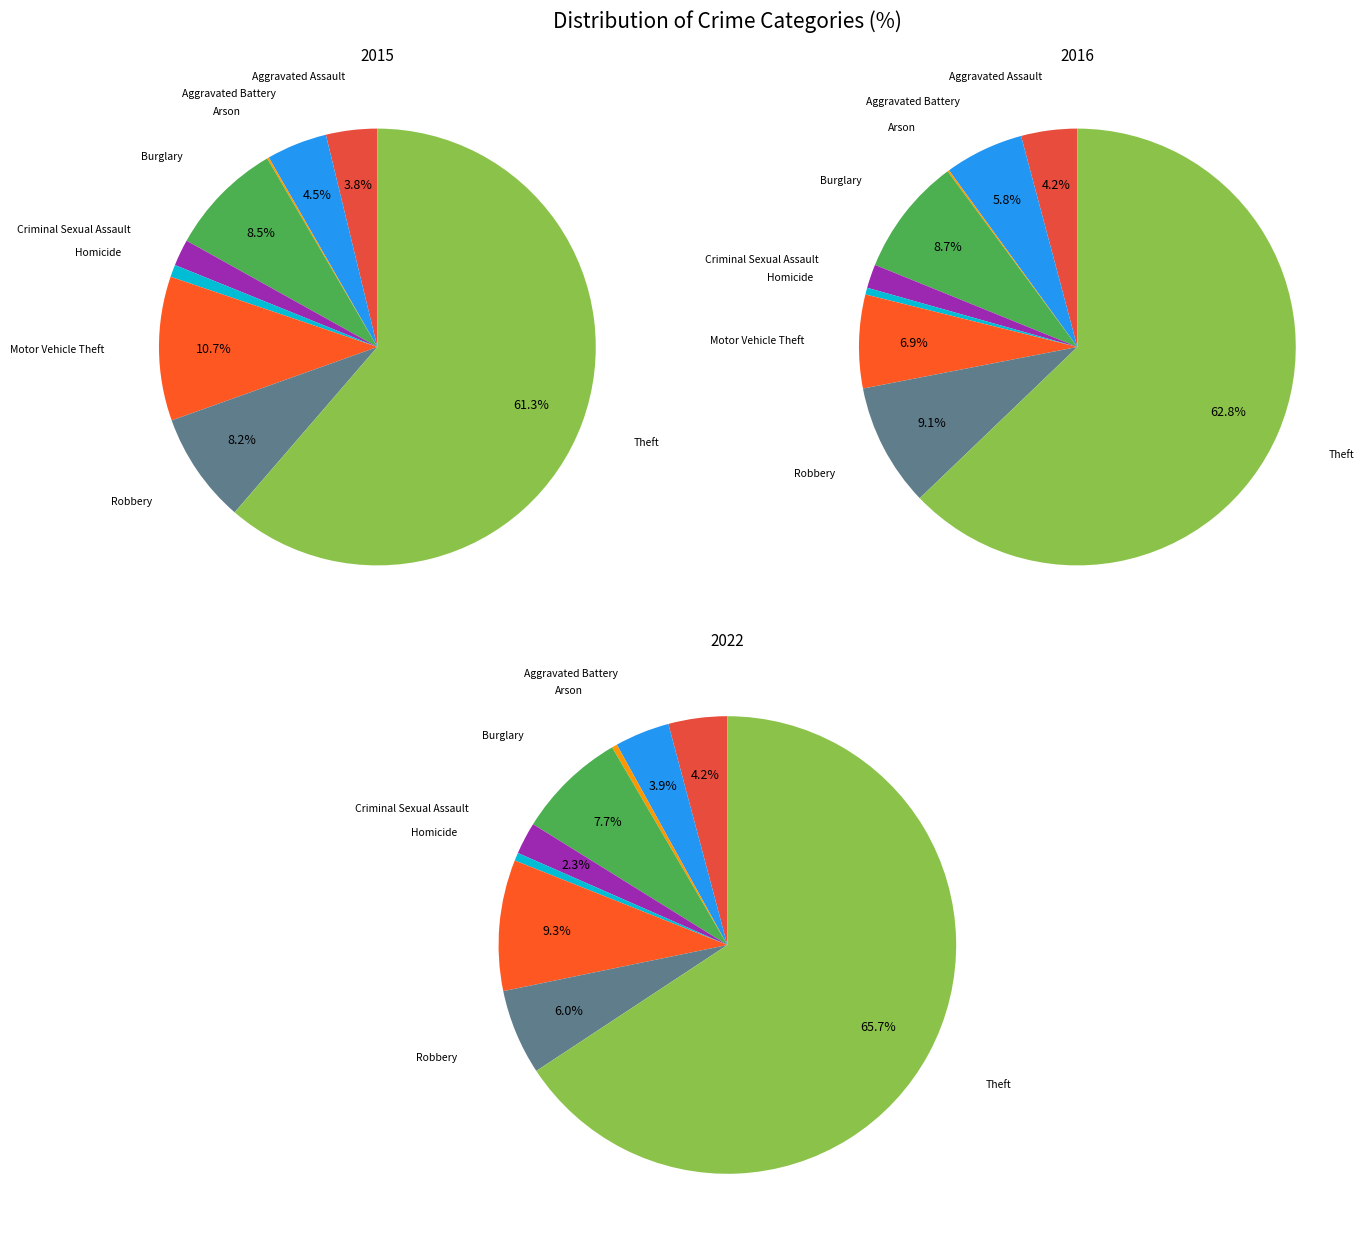

Is it true that Motor Vehicle Theft is 7% of the pie?

True